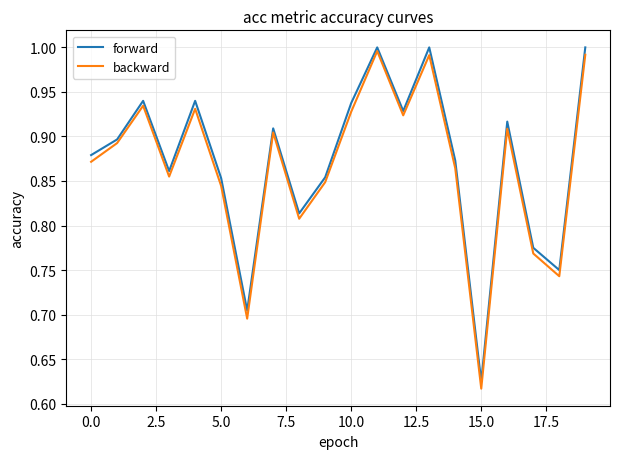

Which series has the largest total across all categories?

forward